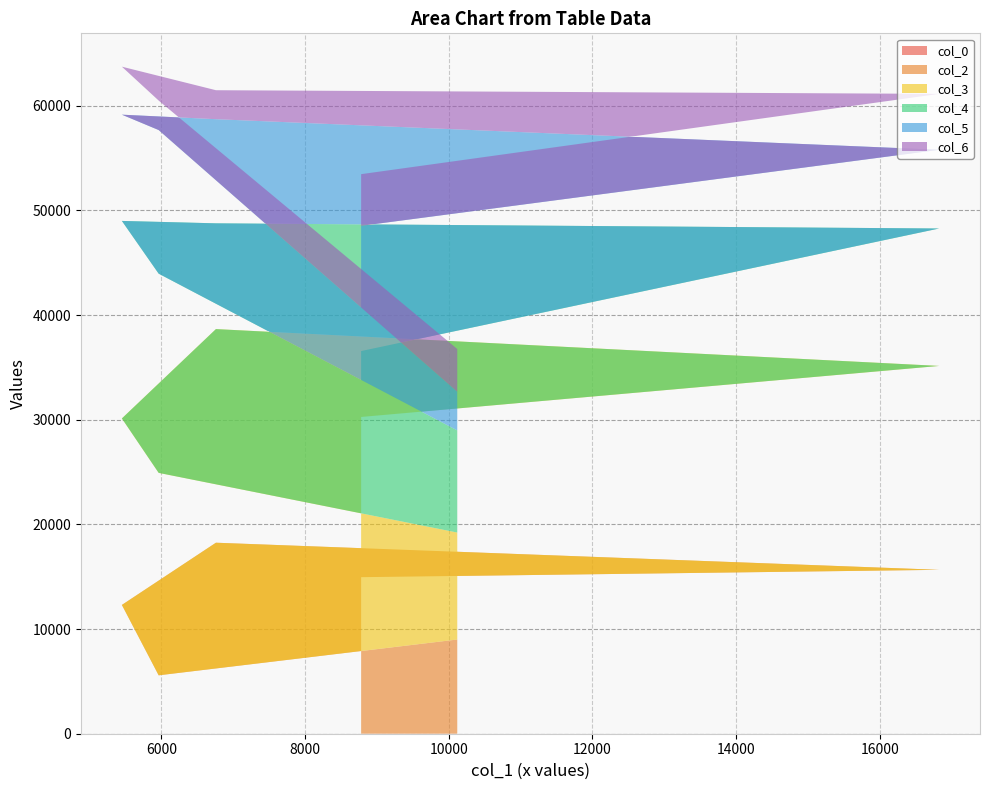

Reading left to right, what are all the values shown in this chart?

col_0: 6.3	6.4	6.5	6.7	6.8	7.0
col_2: 14951.0	15655.0	18244.0	12299.0	5574.0	8995.0
col_3: 15310.0	19482.0	20413.0	17819.0	19344.0	10221.0
col_4: 6298.0	13132.0	10106.0	18874.0	19034.0	9759.0
col_5: 11963.0	7521.0	9950.0	10152.0	13723.0	3695.0
col_6: 4939.0	5343.0	2769.0	4586.0	2817.0	4086.0